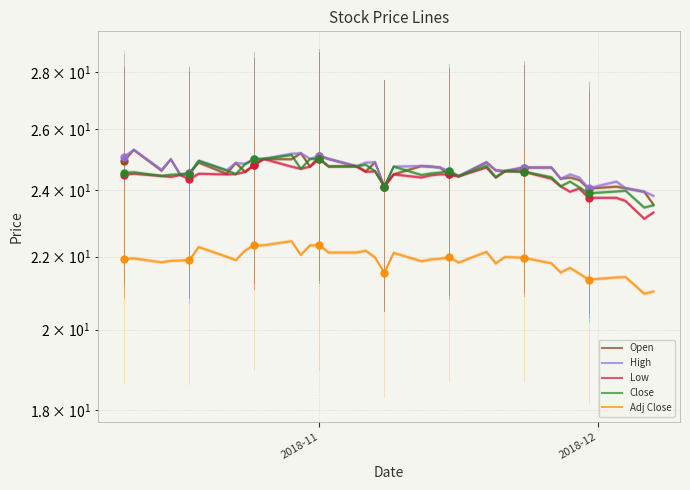

Which series has the largest total across all categories?

High